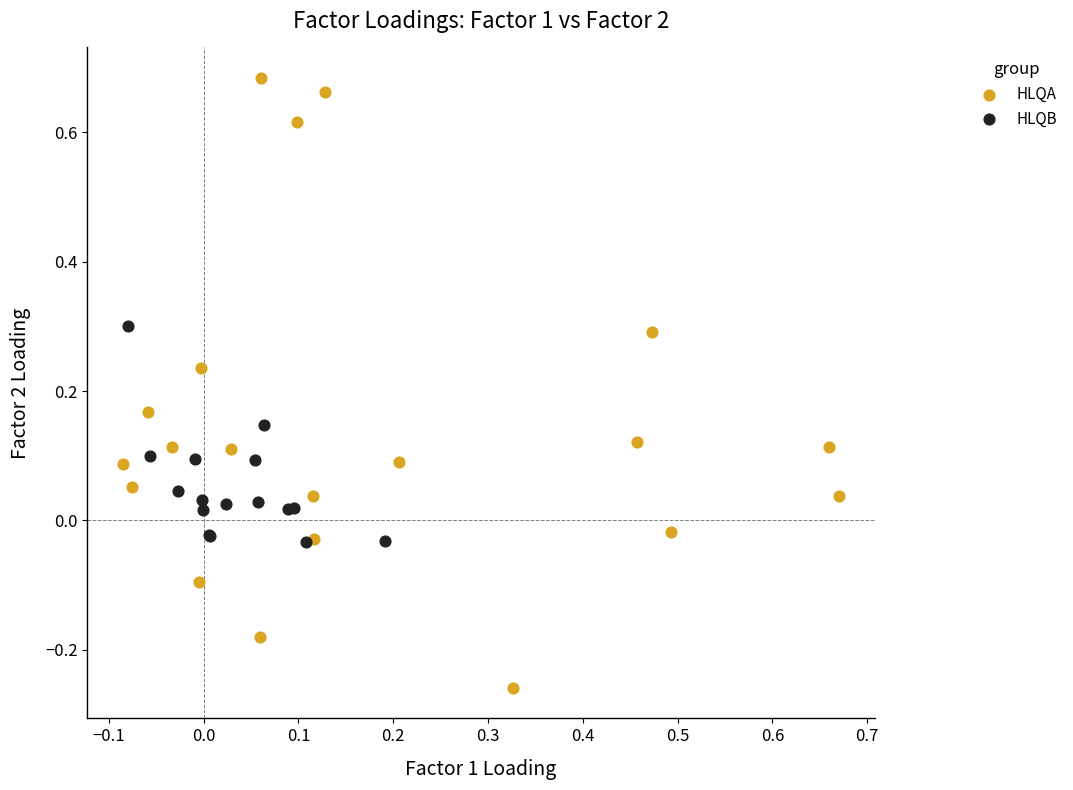

What are all the series names shown in the legend?

HLQA, HLQB